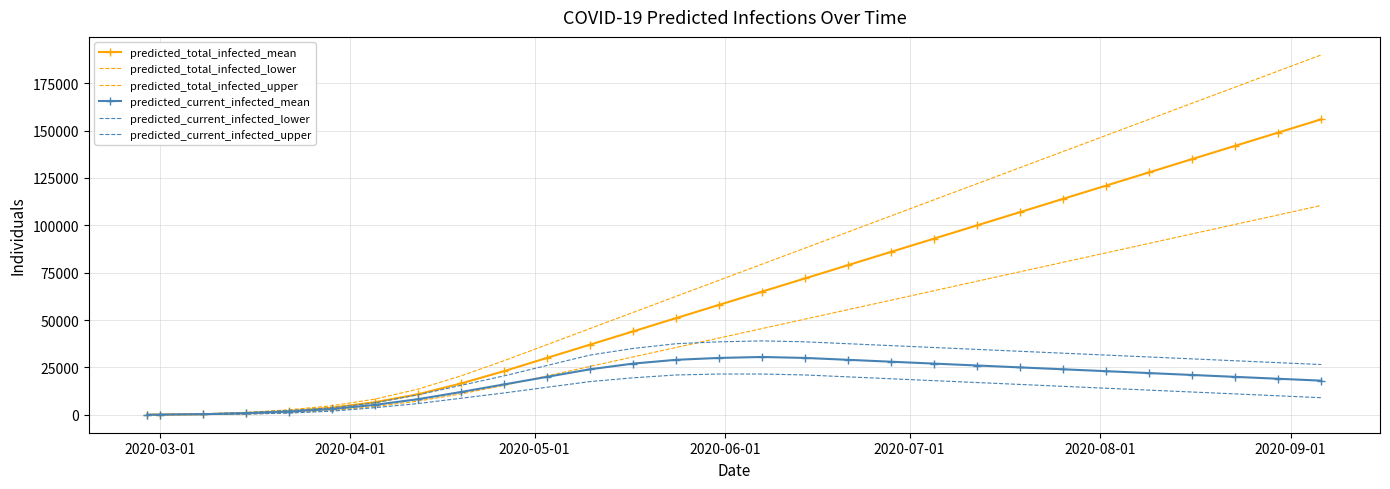

What is the value of the predicted_current_infected_mean point at the 28th from the left?

19000